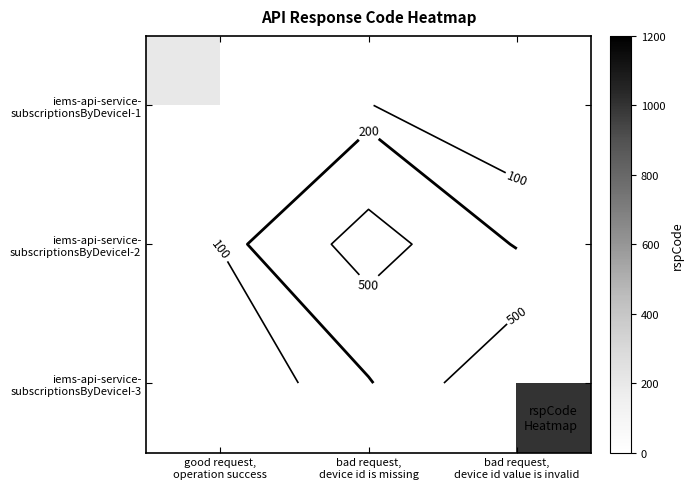

List the labels in order of iems-api-service- subscriptionsByDeviceI-1 value, largest first.

good request, operation success, bad request, device id is missing, bad request, device id value is invalid